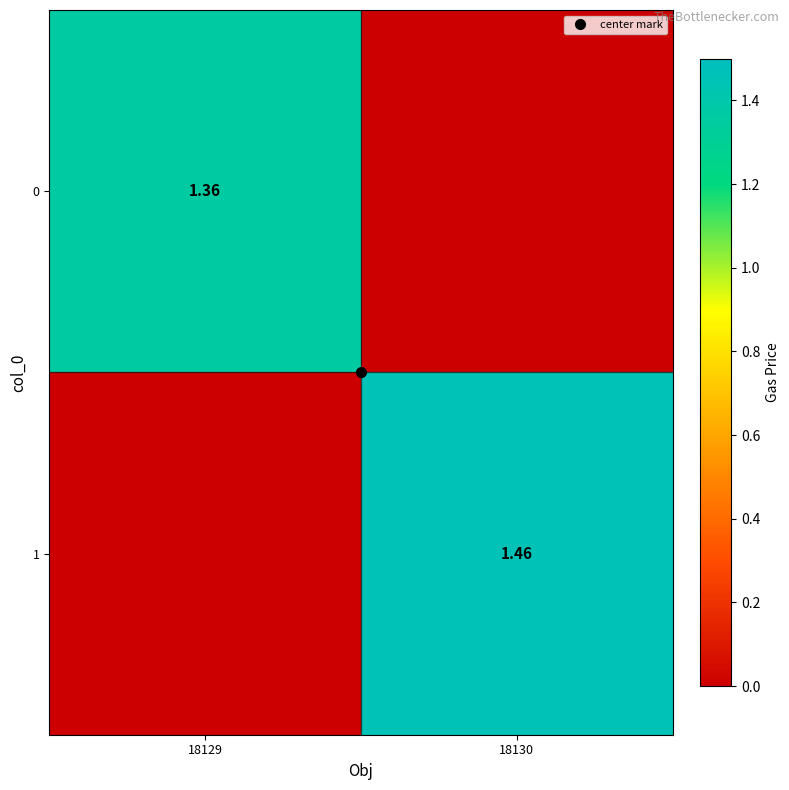

Between 18129 and 18130, which series saw the biggest shift?

1